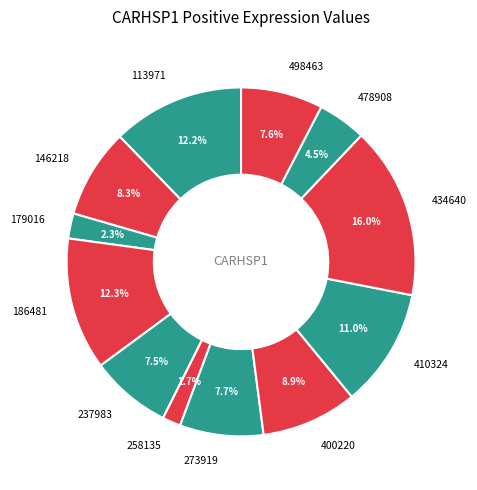

Between 113971 and 478908, which is larger?

113971